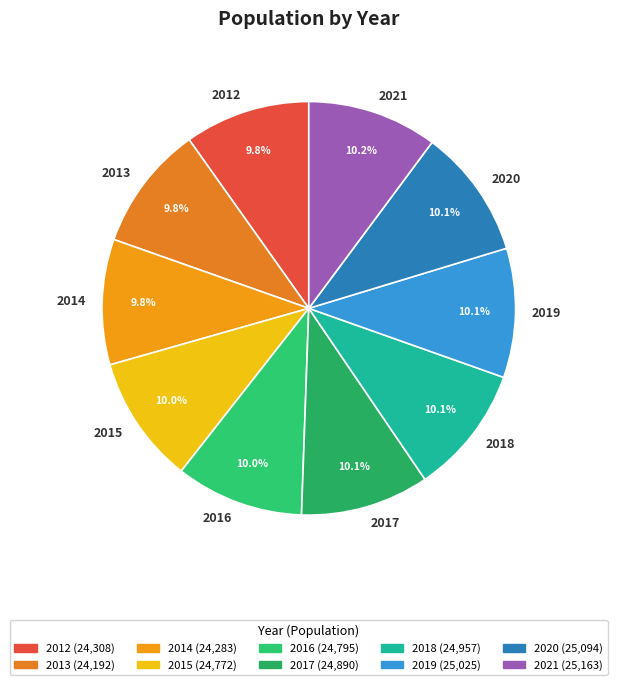

The 2017 slice represents 10% of the pie. True or false?

True